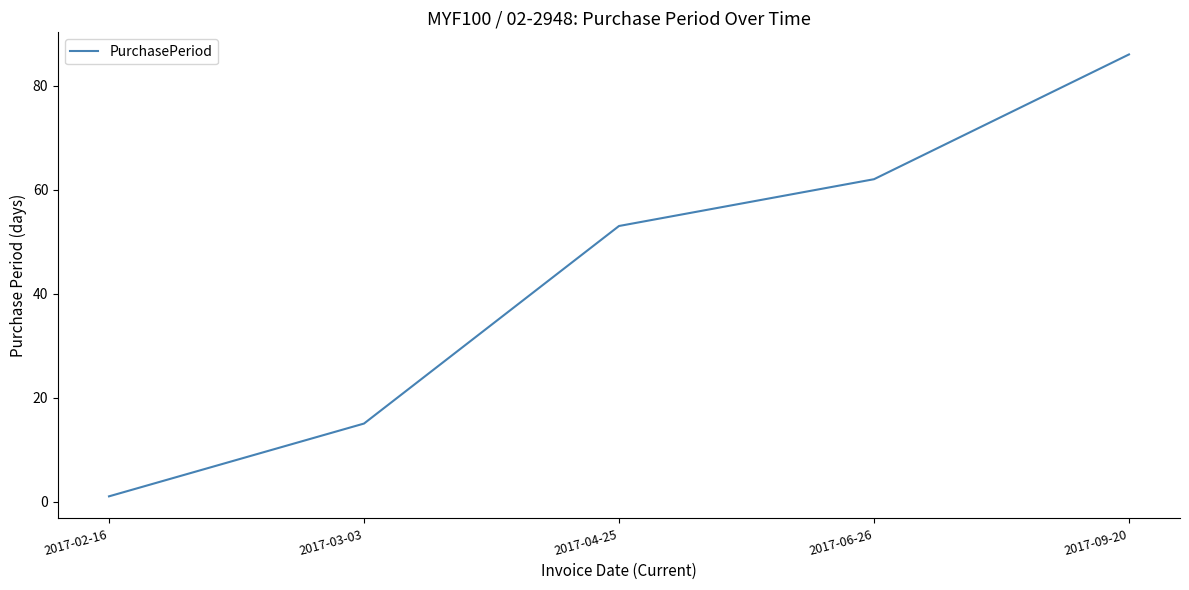

At which label is the value closest to 43?

2017-04-25